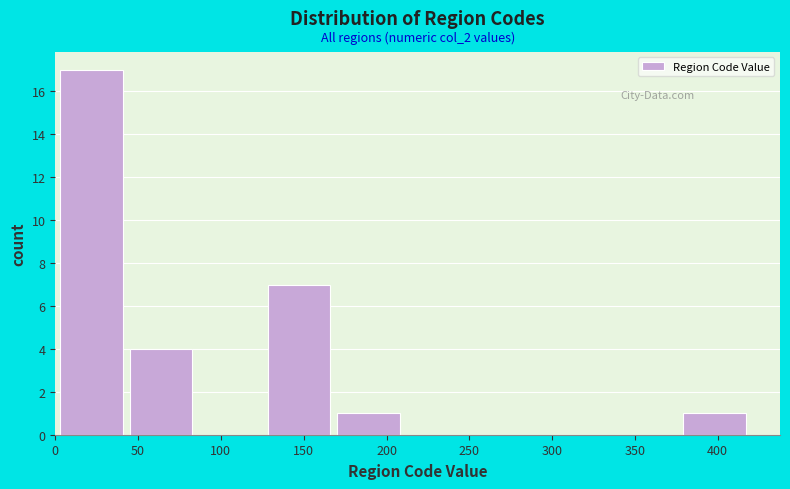

Which range on the x-axis has the tallest bar?

0 to 45